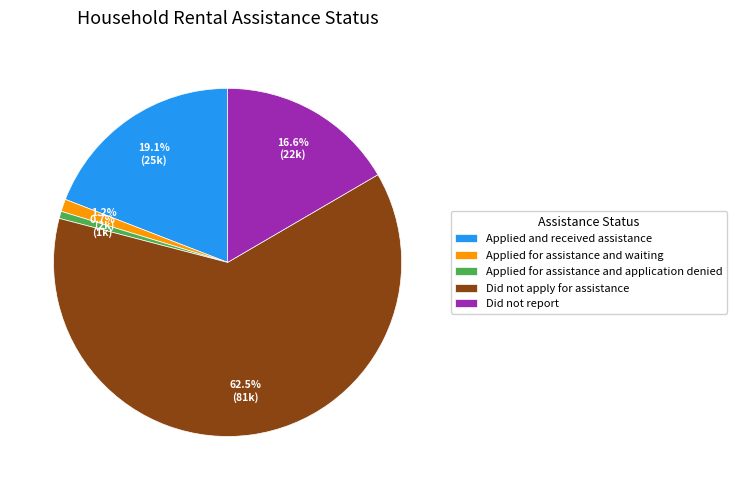

Between Applied for assistance and waiting and Did not apply for assistance, which is larger?

Did not apply for assistance